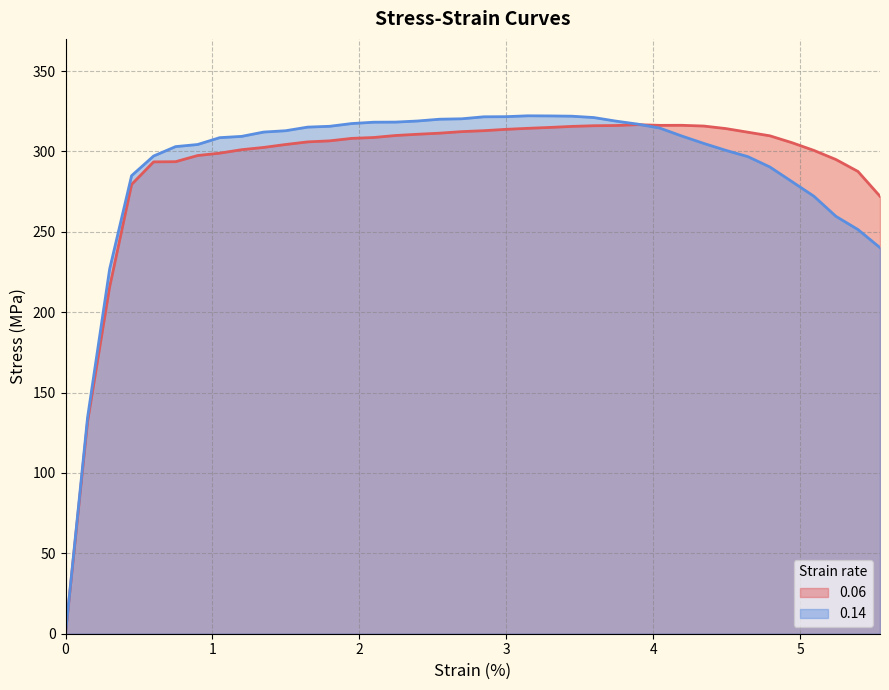

What is the difference between the maximum and minimum values in the 0.06 series?

316.6